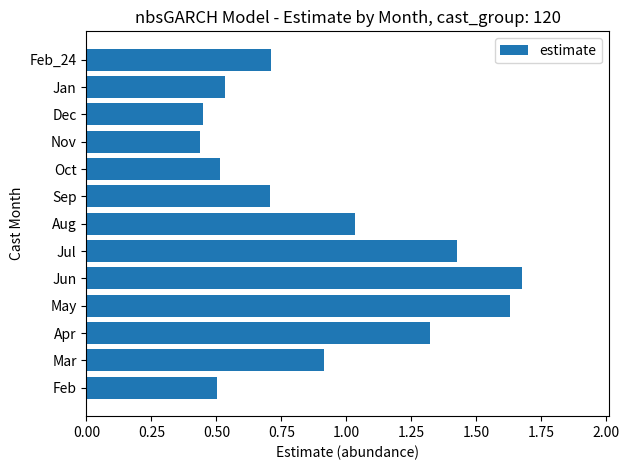

Which has a higher value, Apr or Jul?

Jul